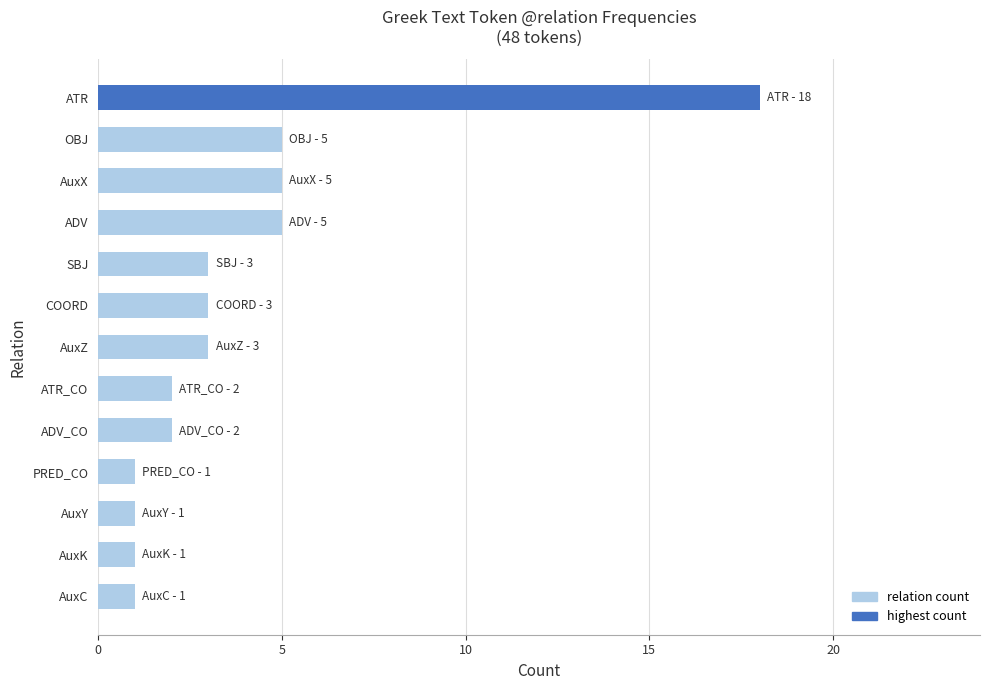

Approximately how many times larger is the value at ADV_CO compared to OBJ?

0.4